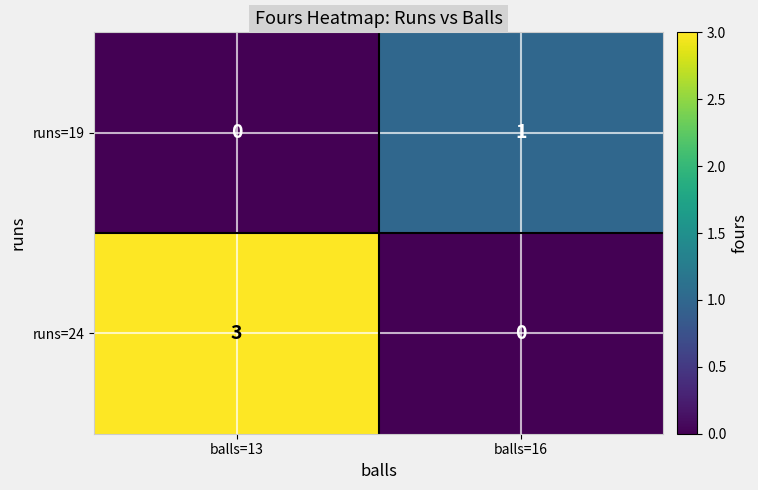

The value of runs=24 at balls=16 is 0. True or false?

True